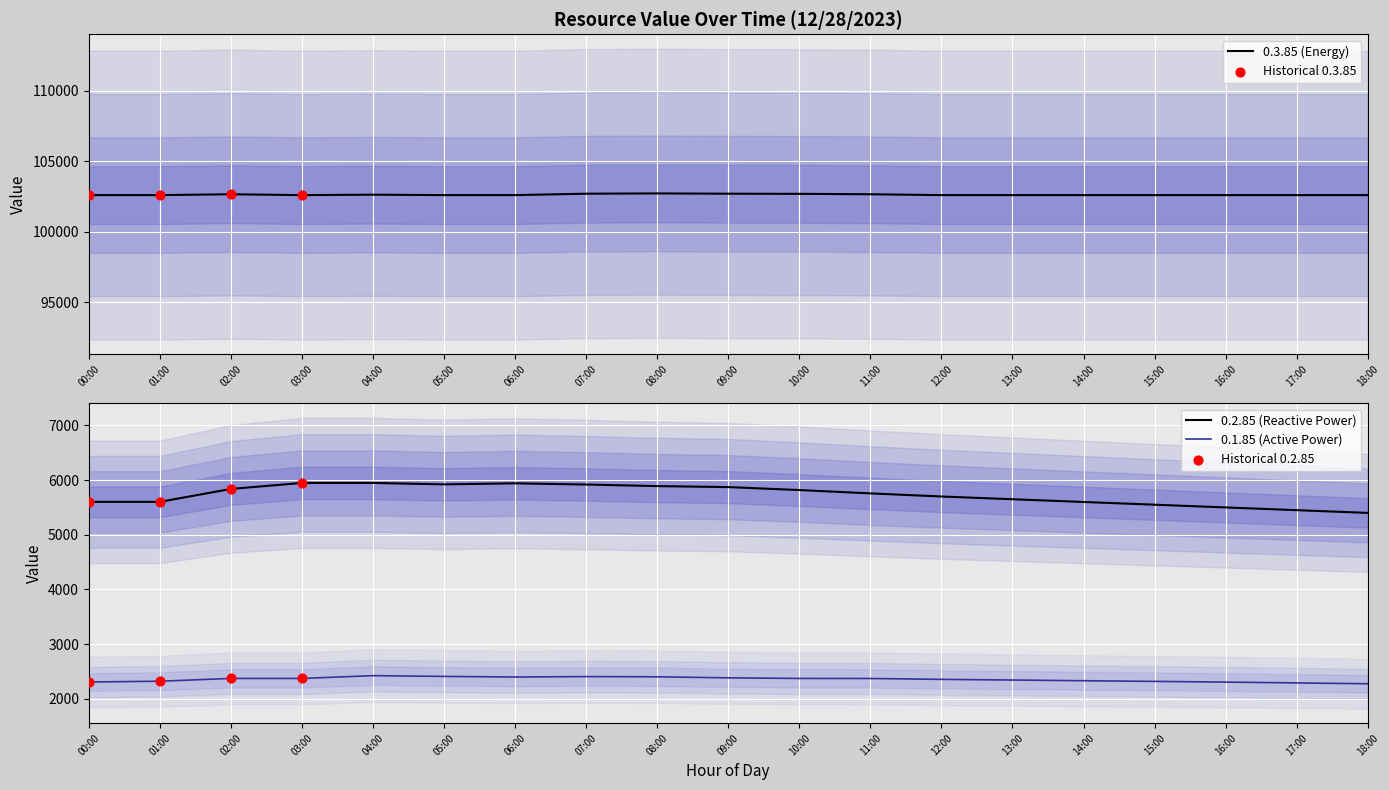

What are all the series names shown in the legend?

0.1.85, 0.2.85, 0.3.85